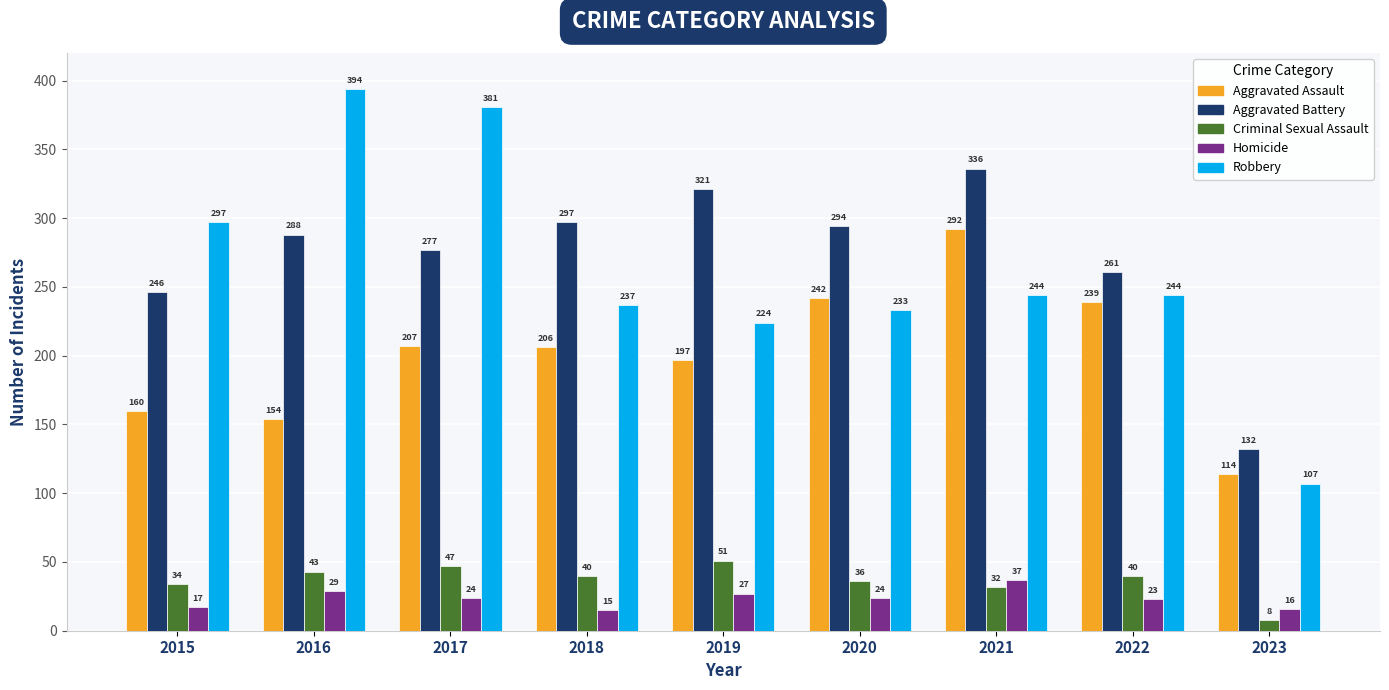

At which category does the chart reach its peak across all series?

2016